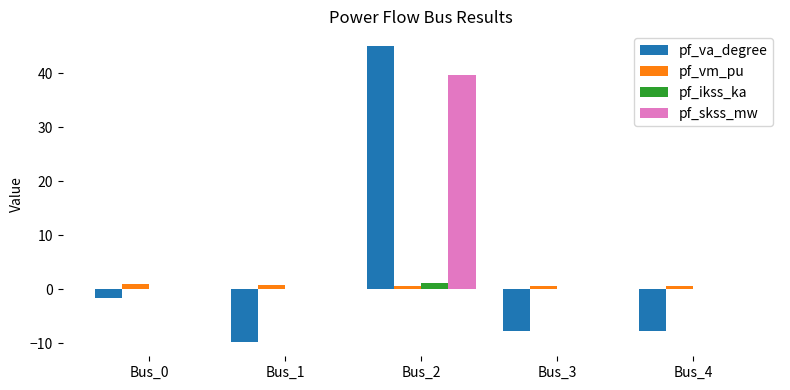

The pf_ikss_ka series shows 0.0 at Bus_3. True or false?

True